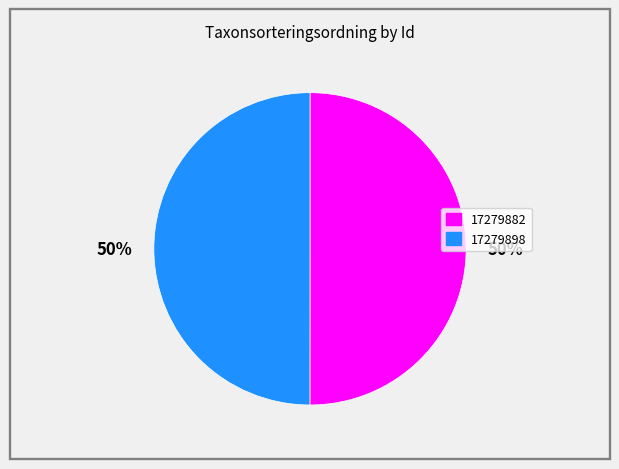

Is the sum of 17279882 and 17279898 greater than half?

Yes